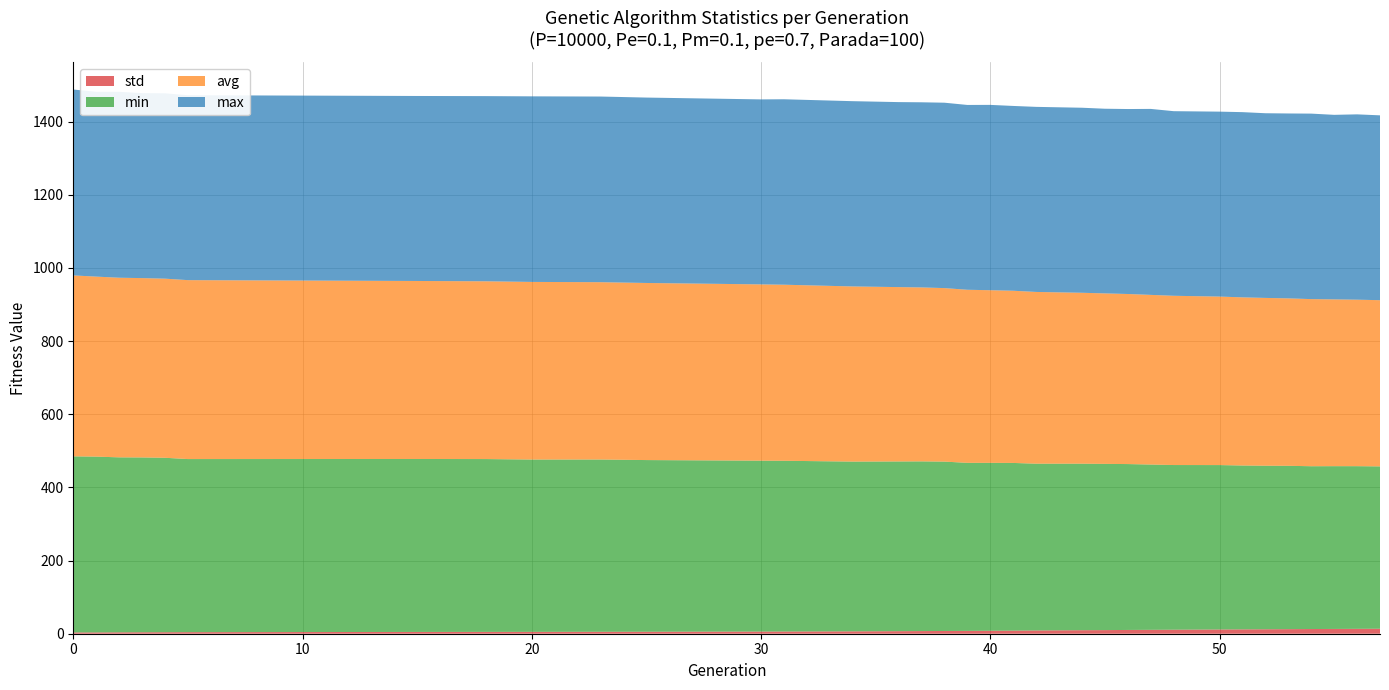

Reading right to left, transcribe all the data shown in this chart.

min: 57=443.8	56=444.6	55=445.0	54=445.0	53=446.5	52=447.1	51=448.0	50=449.5	48=450.2	47=451.9	46=453.5	45=454.4	44=455.2	42=456.0	41=458.4	40=459.0	39=459.4	38=463.0	37=463.9	36=464.0	34=464.1	31=466.8	30=467.2	25=469.3	23=470.9	20=471.0	18=472.4	15=472.8	5=473.2	4=476.9	3=477.9	2=478.4	1=480.6	0=481.4
avg: 57=454.4	56=455.1	55=455.9	54=456.8	53=457.7	52=458.7	51=459.6	50=460.6	48=462.7	47=463.8	46=464.9	45=466.1	44=467.2	42=469.5	41=470.7	40=471.9	39=473.1	38=474.3	37=475.5	36=476.6	34=478.8	31=481.3	30=481.9	25=484.1	23=484.7	20=485.5	18=486.0	15=486.6	5=489.1	4=489.6	3=490.2	2=491.0	1=492.1	0=494.6
max: 57=505.3	56=506.6	55=504.5	54=507.1	53=505.5	52=504.9	51=506.3	50=505.6	48=504.7	47=508.4	46=505.6	45=504.8	44=505.8	42=505.9	41=505.2	40=506.6	39=505.3	38=506.8	37=506.1	36=505.7	34=506.5	31=507.0	30=505.7	25=506.8	23=507.5	20=507.3	18=506.2	15=505.7	5=505.5	4=506.7	3=505.7	2=508.2	1=505.2	0=508.2
std: 57=13.6	56=13.4	55=13.1	54=12.8	53=12.5	52=12.2	51=11.9	50=11.6	48=11.0	47=10.7	46=10.3	45=9.9	44=9.6	42=8.9	41=8.4	40=8.1	39=7.8	38=7.5	37=7.2	36=7.0	34=6.5	31=6.0	30=5.9	25=5.4	23=5.3	20=5.1	18=5.0	15=4.9	5=4.3	4=4.1	3=4.0	2=3.8	1=3.5	0=3.5